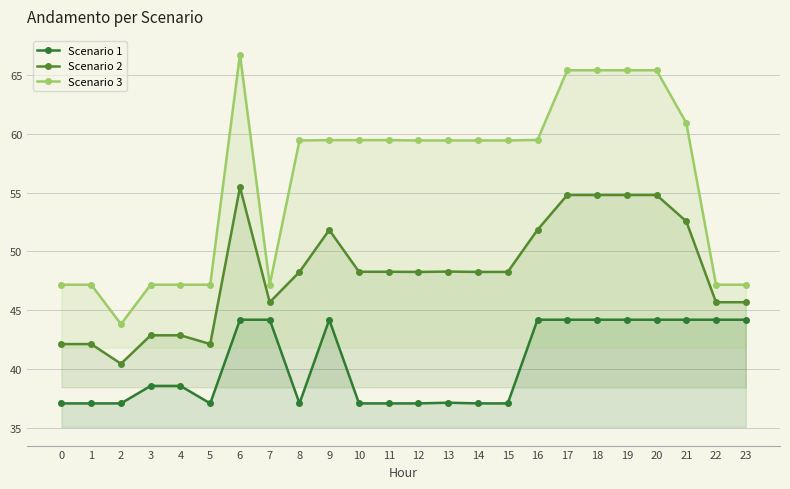

What is the difference between the highest and lowest values at 7?

3.0